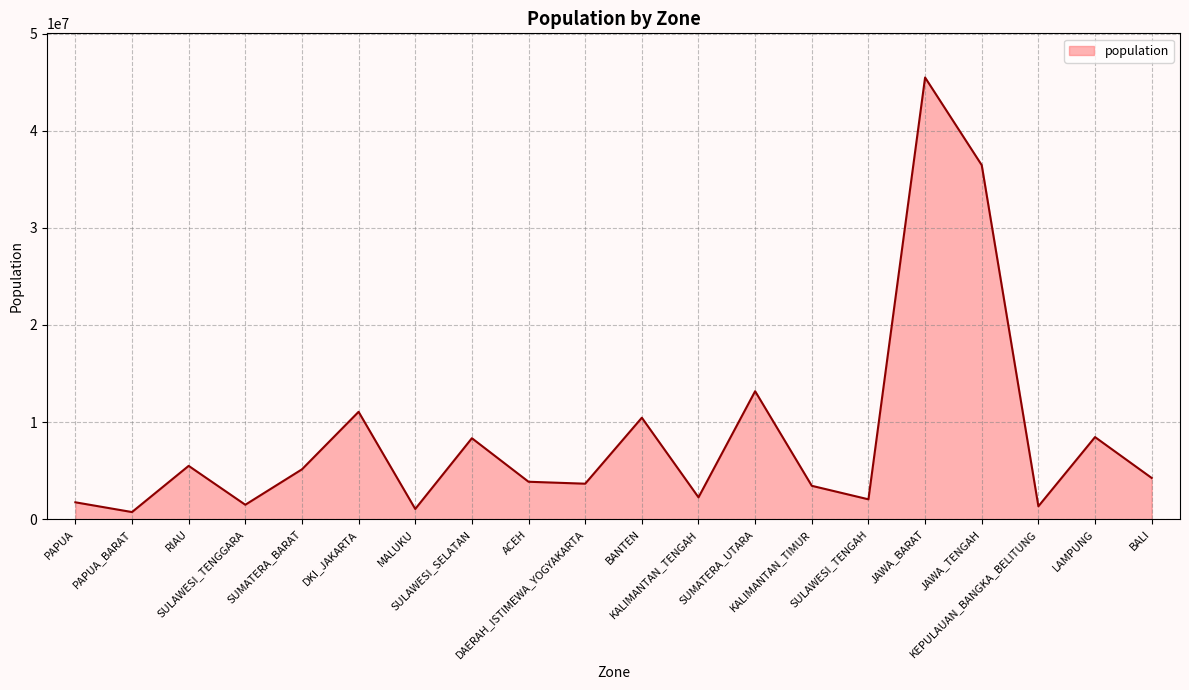

How many categories are shown in the chart?

20